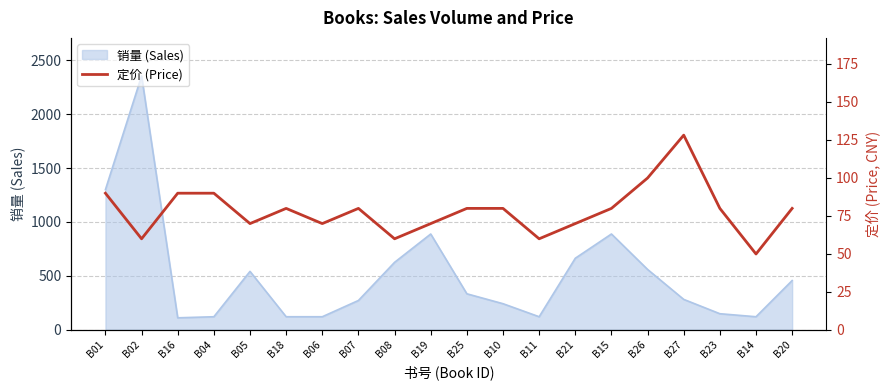

The value of 销量 (Sales) at B20 is 620. True or false?

False